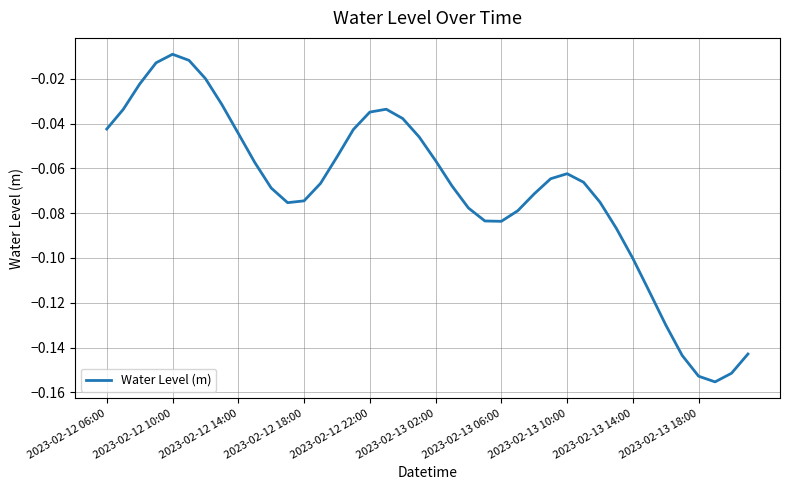

Where is the first local minimum?

11